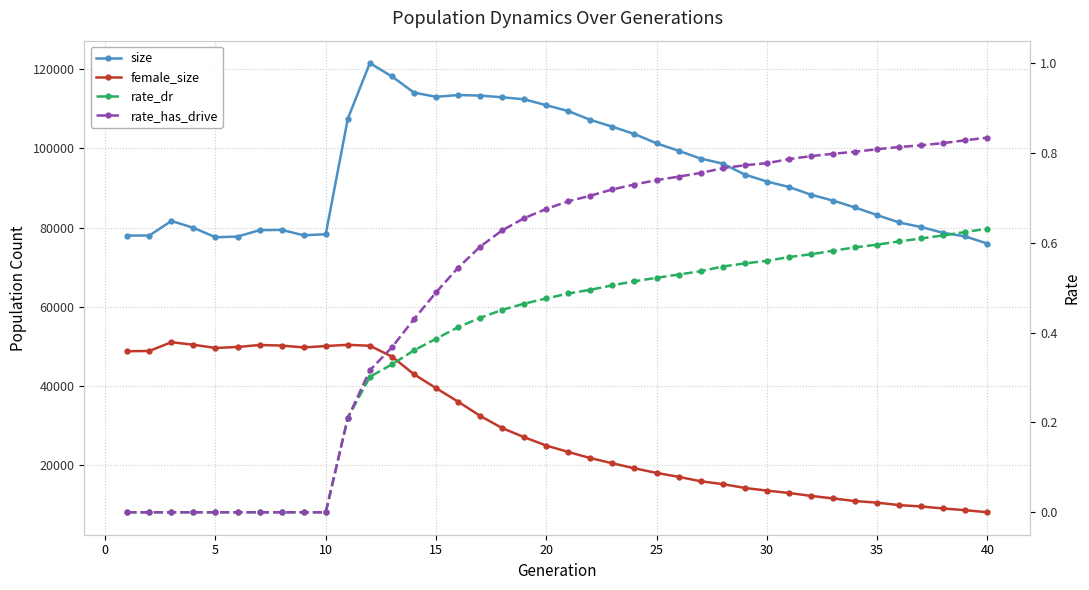

What is the sum of all size values?

3756945.0